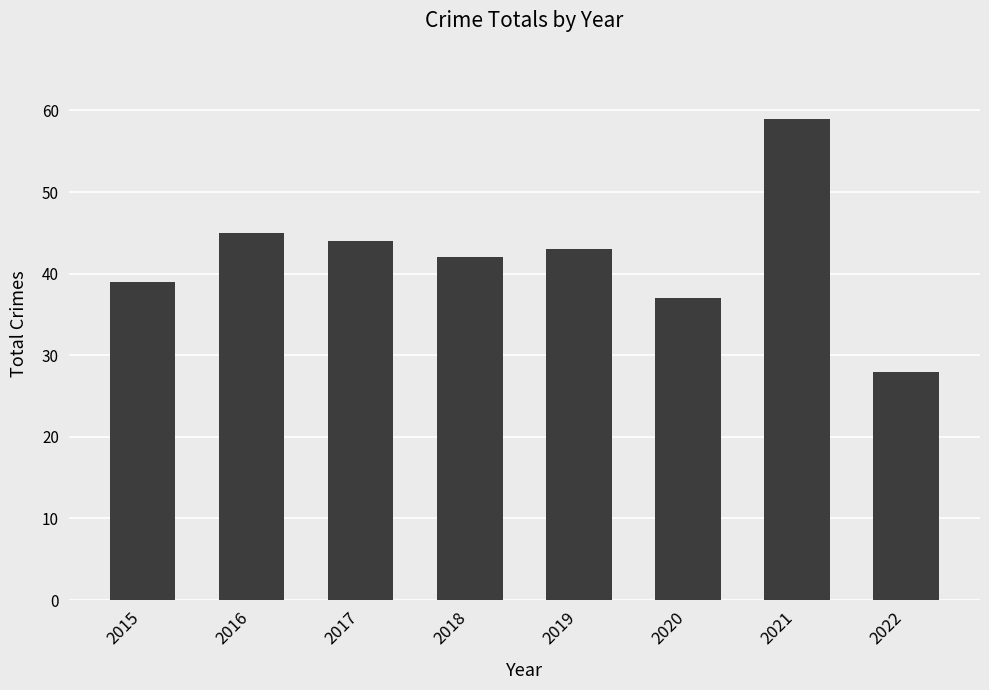

How many bars are there in total?

8